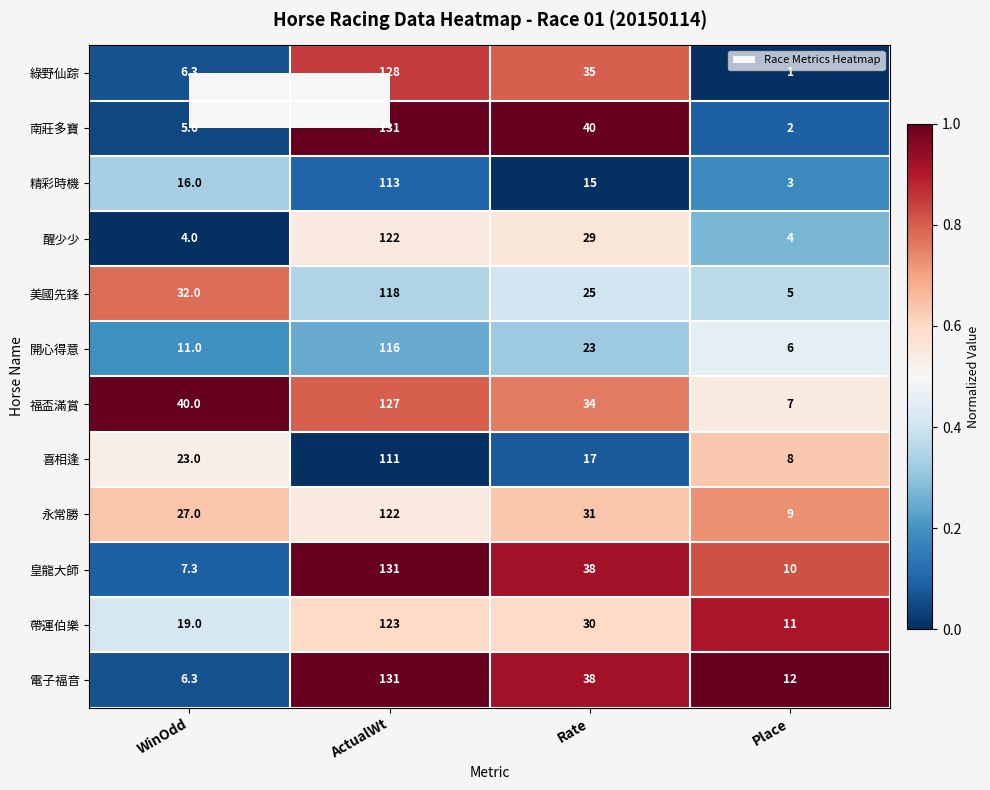

What is the maximum value shown in the chart?

131.0